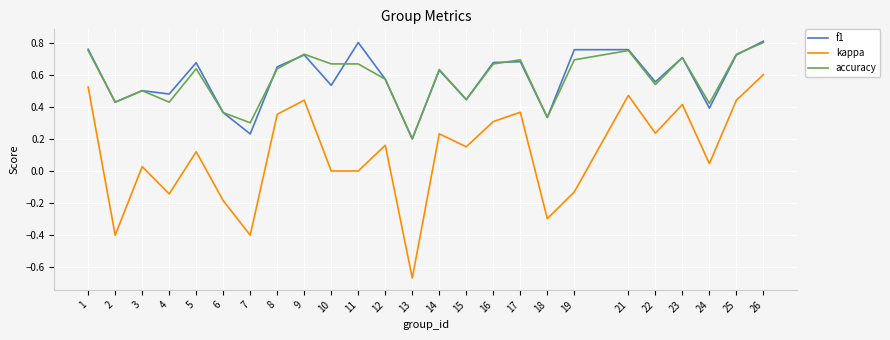

At which category does the chart reach its minimum across all series?

13